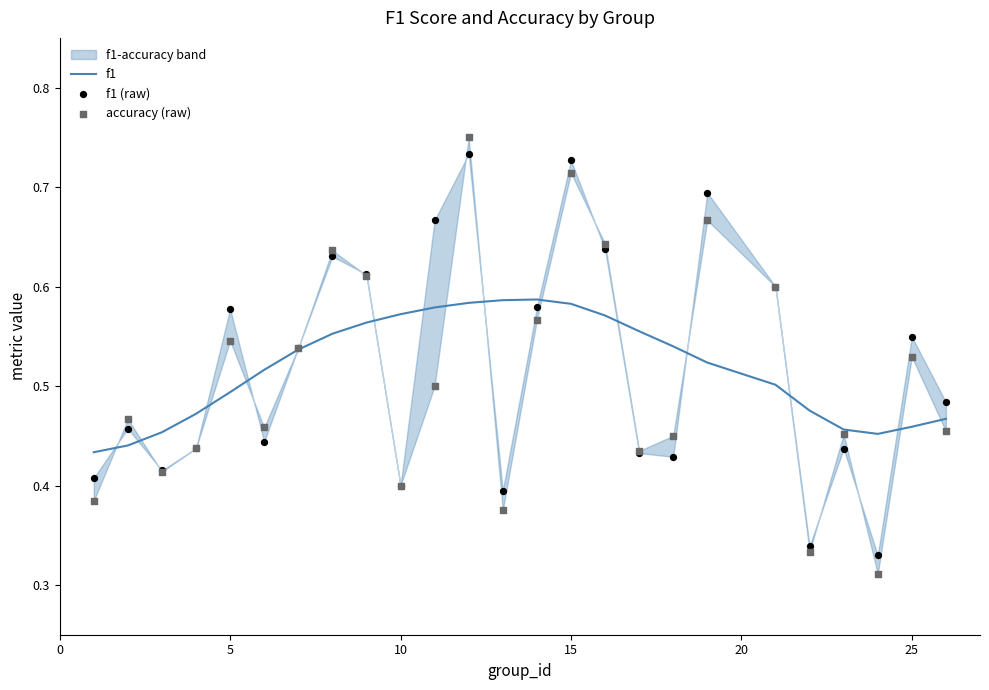

Is the value of f1 (raw) at 12 greater than the value of f1 at 7?

No